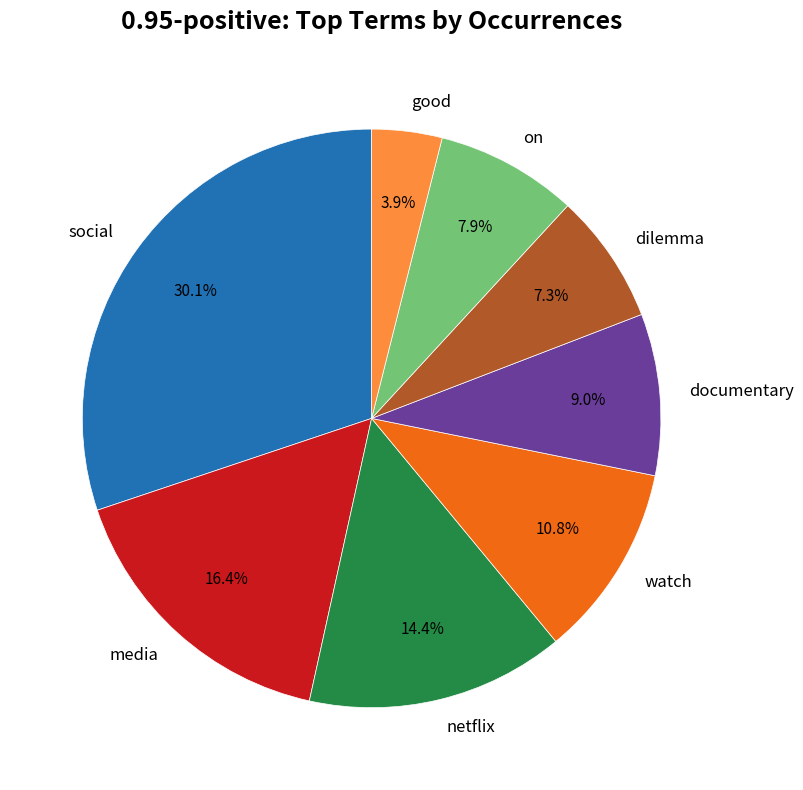

How many segments does this pie chart have?

8